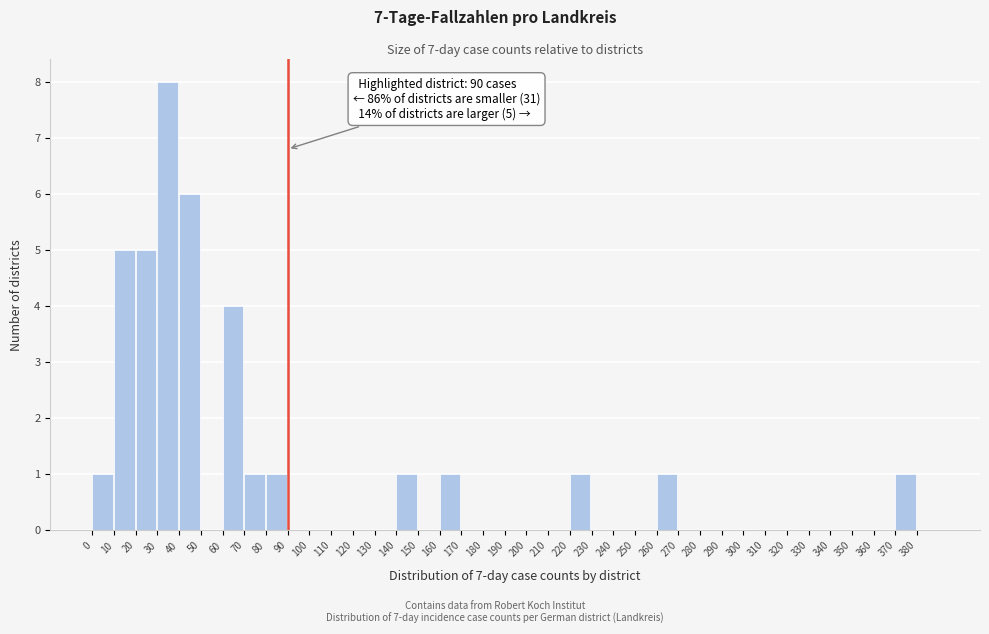

Which range on the x-axis has the tallest bar?

30 to 40